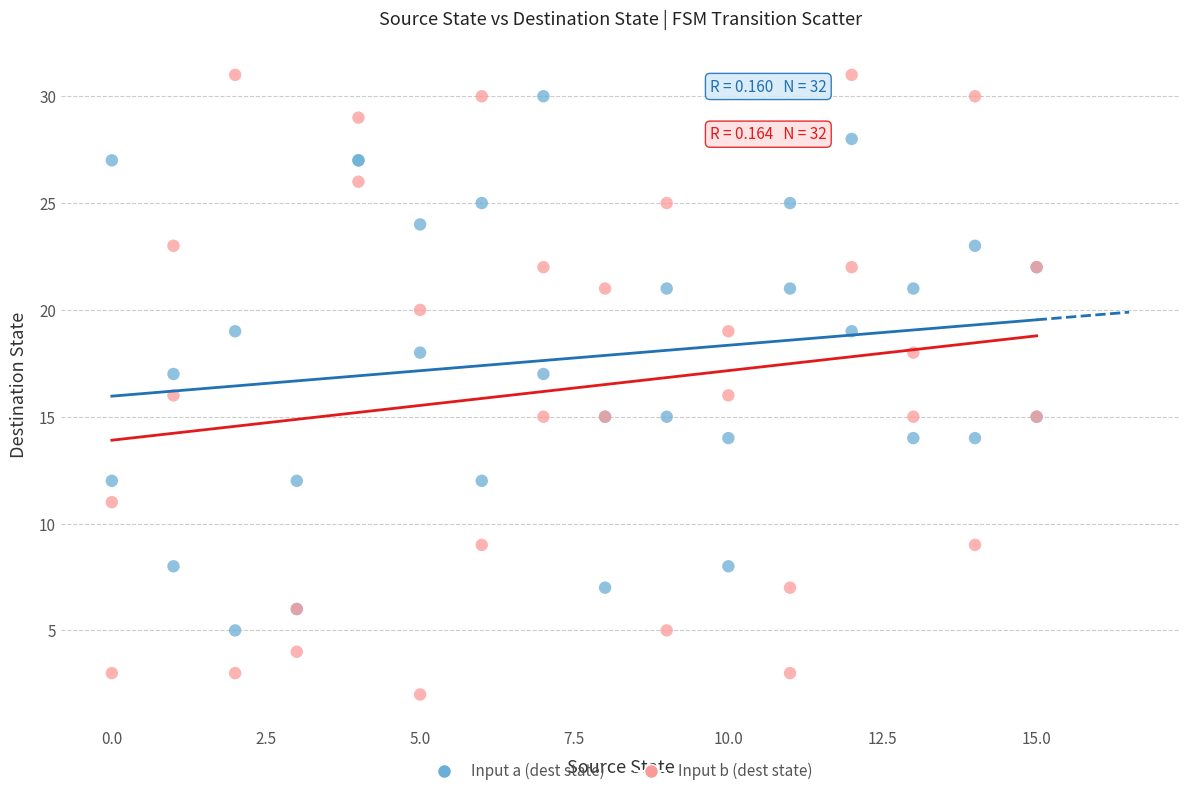

Which series reaches the minimum Y coordinate?

Input b (dest state)